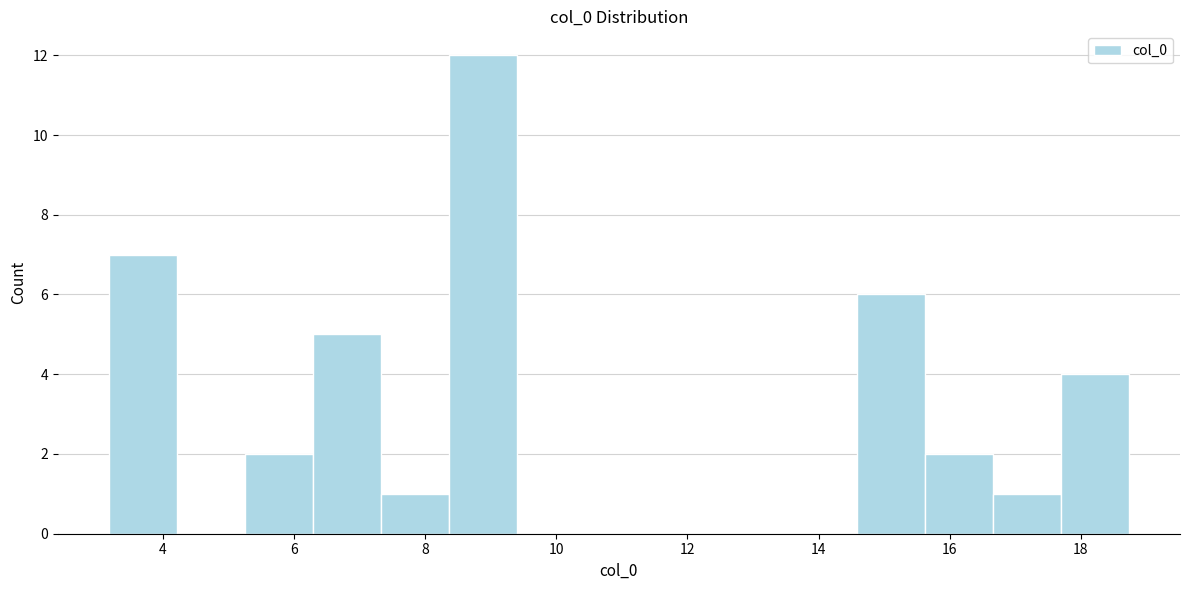

Reading left to right, list every bar in this chart as the range it spans on the x-axis followed by its height. Neither the bar edges nor the heights are printed on the chart, so give them approximately, as read against the axes.

3.2 to 4.2: 7
4.2 to 5.2: 0
5.2 to 6.2: 2
6.2 to 7.4: 5
7.4 to 8.4: 1
8.4 to 9.4: 12
9.4 to 10.4: 0
10.4 to 11.4: 0
11.4 to 12.6: 0
12.6 to 13.6: 0
13.6 to 14.6: 0
14.6 to 15.6: 6
15.6 to 16.6: 2
16.6 to 17.6: 1
17.6 to 18.8: 4